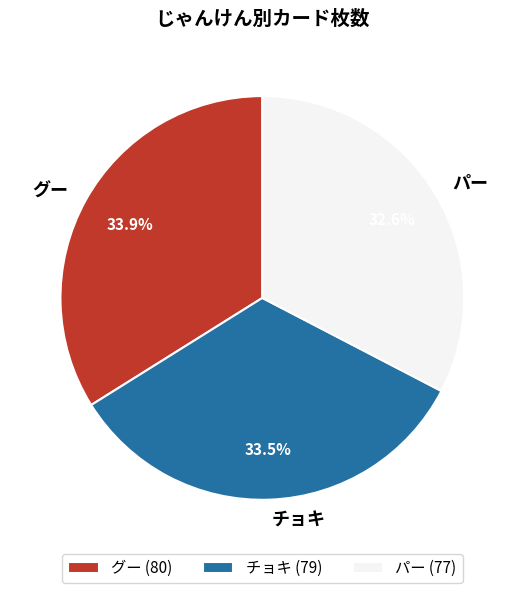

What percentage is the パー slice, to the nearest percent?

33%